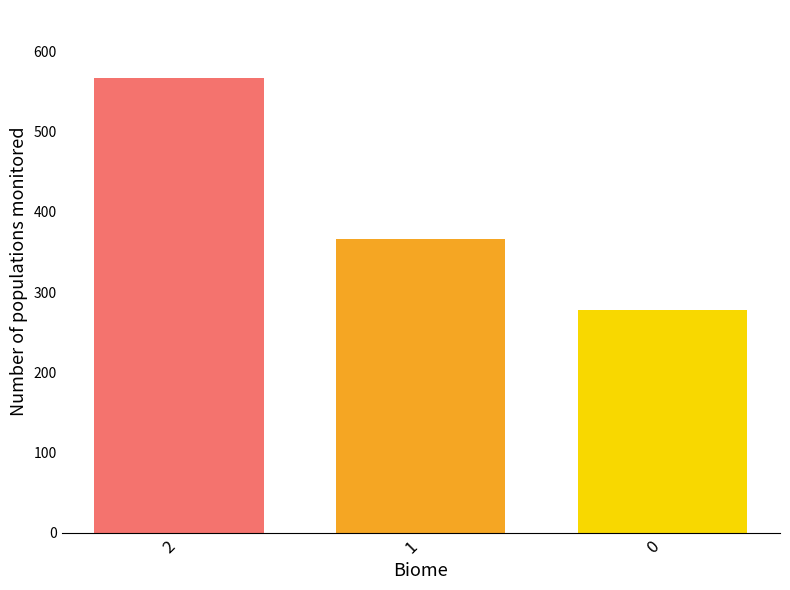

What is the minimum value shown in the chart?

277.8